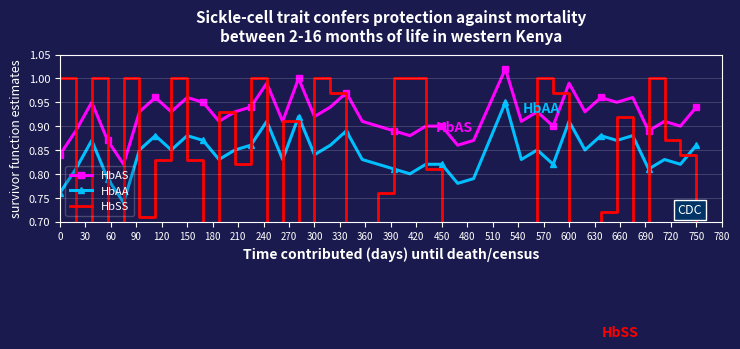

In HbAS, how many points are lower than both neighbors (excluding endpoints)?

13